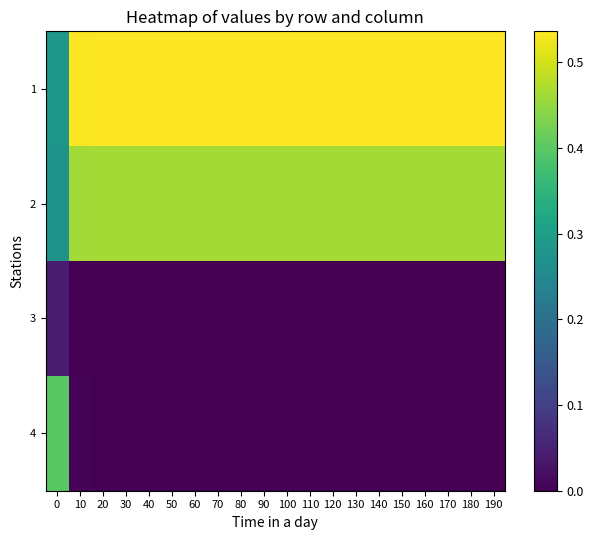

Reading left to right, what are all the values shown in this chart?

1: 0=0.3	10=0.5	20=0.5	30=0.5	40=0.5	50=0.5	60=0.5	70=0.5	80=0.5	90=0.5	100=0.5	110=0.5	120=0.5	130=0.5	140=0.5	150=0.5	160=0.5	170=0.5	180=0.5	190=0.5
2: 0=0.3	10=0.5	20=0.5	30=0.5	40=0.5	50=0.5	60=0.5	70=0.5	80=0.5	90=0.5	100=0.5	110=0.5	120=0.5	130=0.5	140=0.5	150=0.5	160=0.5	170=0.5	180=0.5	190=0.5
3: 0=0.0	10=0.0	20=0.0	30=0.0	40=0.0	50=0.0	60=0.0	70=0.0	80=0.0	90=0.0	100=0.0	110=0.0	120=0.0	130=0.0	140=0.0	150=0.0	160=0.0	170=0.0	180=0.0	190=0.0
4: 0=0.4	10=0.0	20=0.0	30=0.0	40=0.0	50=0.0	60=0.0	70=0.0	80=0.0	90=0.0	100=0.0	110=0.0	120=0.0	130=0.0	140=0.0	150=0.0	160=0.0	170=0.0	180=0.0	190=0.0